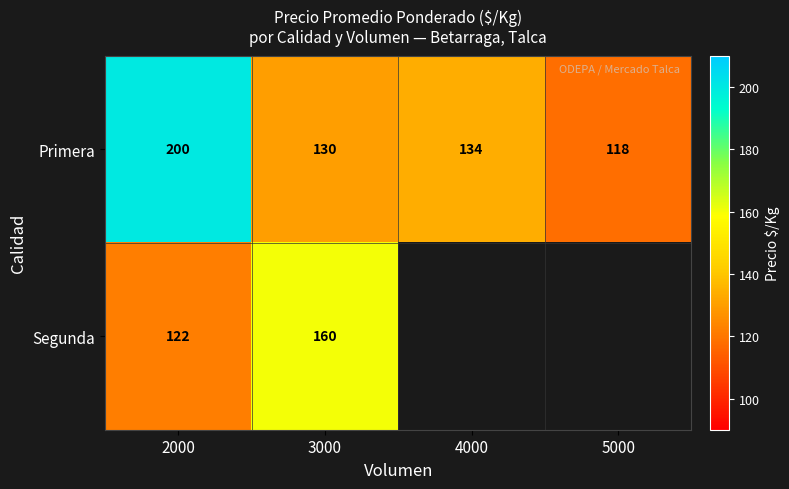

What is the difference between the second highest and second lowest values in the Primera series?

4